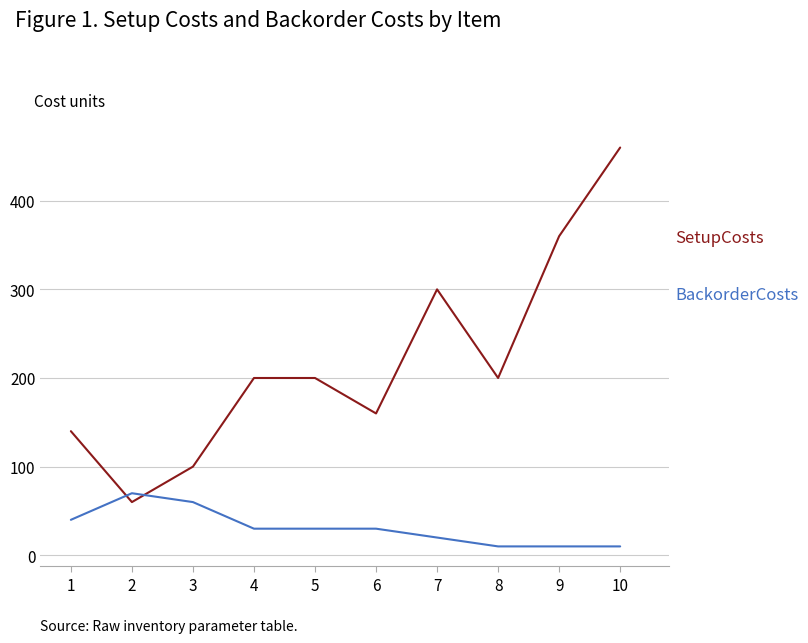

At which category is the sum across all series the highest?

10